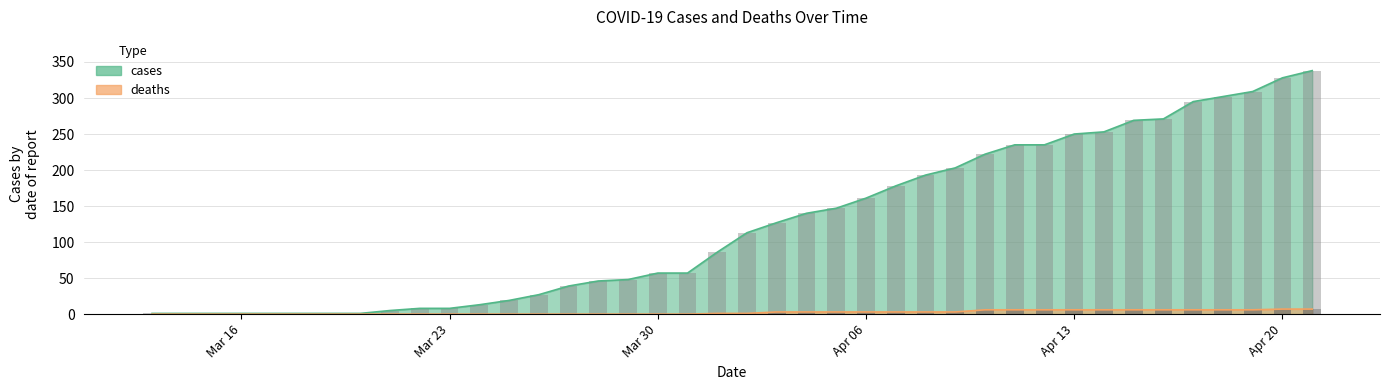

What are all the series names shown in the legend?

cases (bar), deaths (bar)